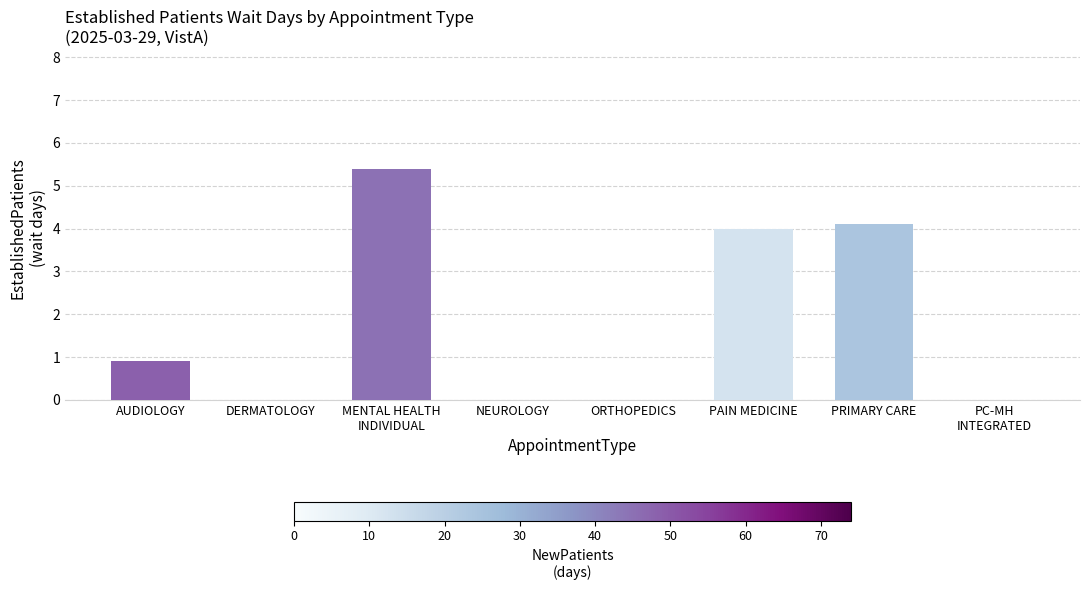

Does the chart contain stacked bars?

No